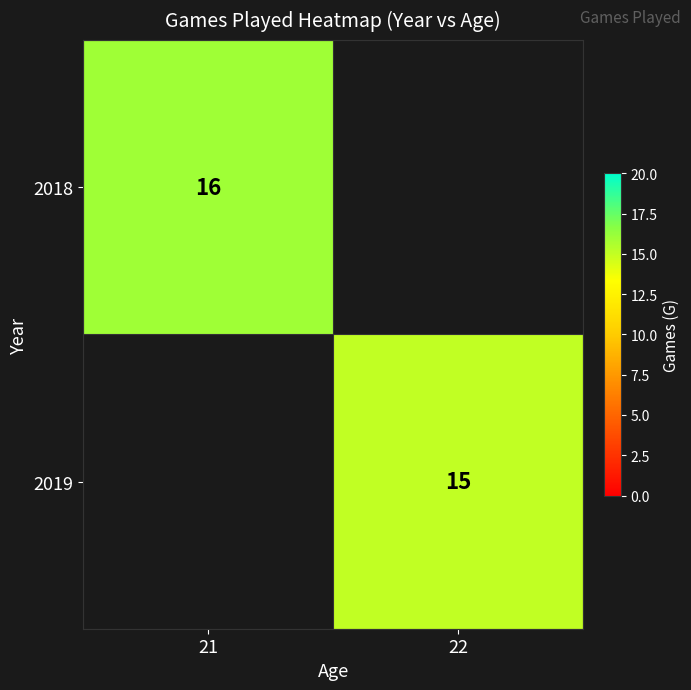

The value of 2018 at 21 is 22. True or false?

False